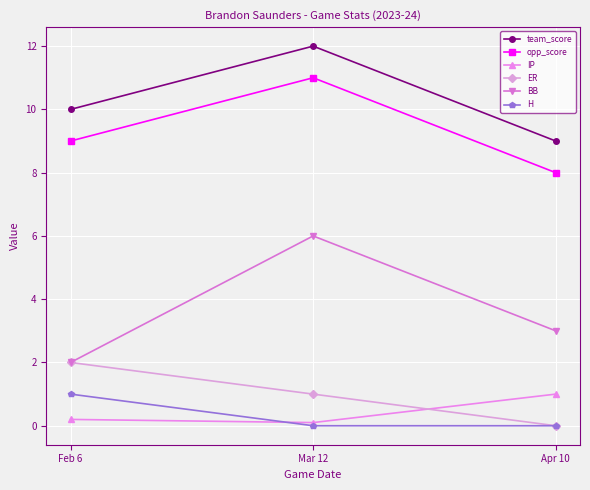

Reading left to right, extract all data points from this chart.

team_score: 10.0	12.0	9.0
opp_score: 9.0	11.0	8.0
IP: 0.2	0.1	1.0
ER: 2.0	1.0	0.0
BB: 2.0	6.0	3.0
H: 1.0	0.0	0.0